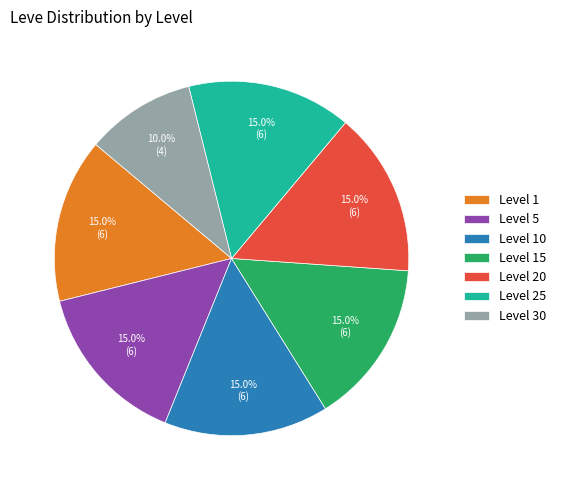

Is there a majority slice in this chart?

No